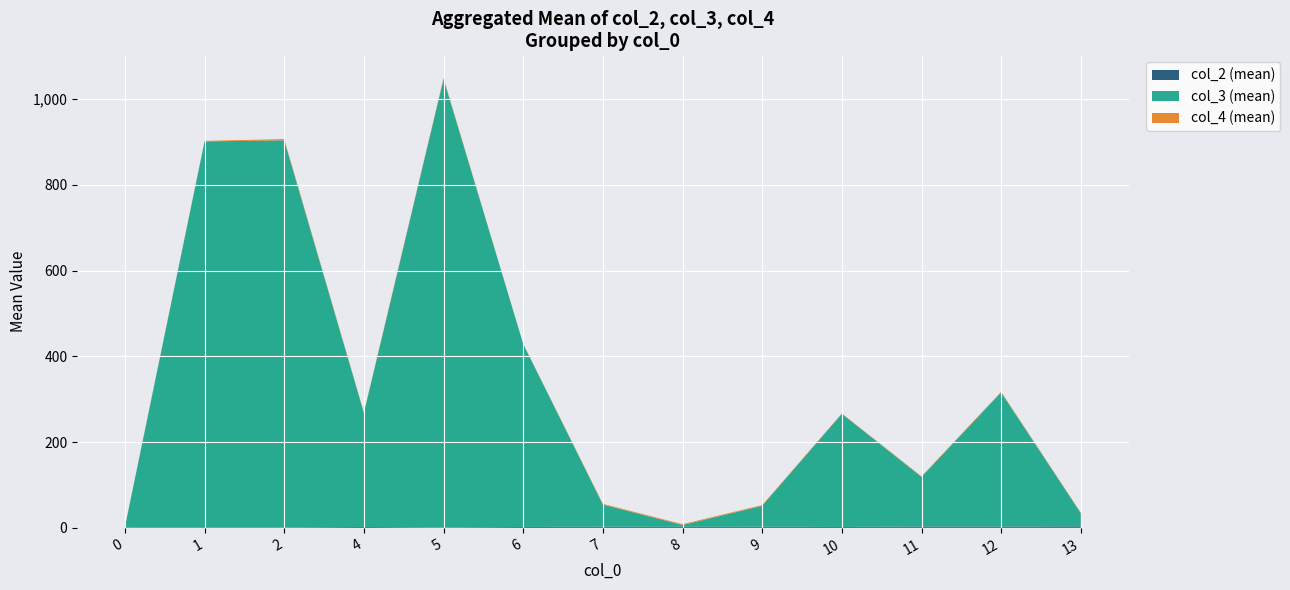

At which category is the sum across all series the highest?

5